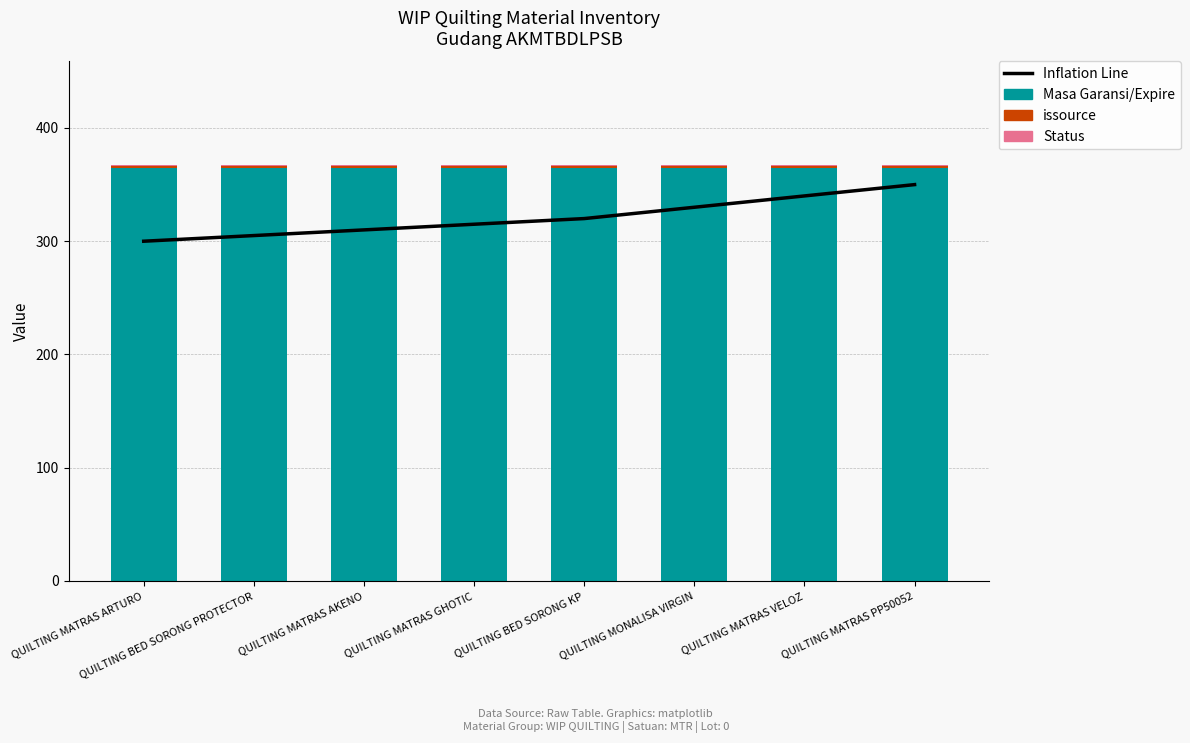

Rank the series by their maximum value, from lowest to highest.

issource, Status, Inflation Line, Masa Garansi/Expire